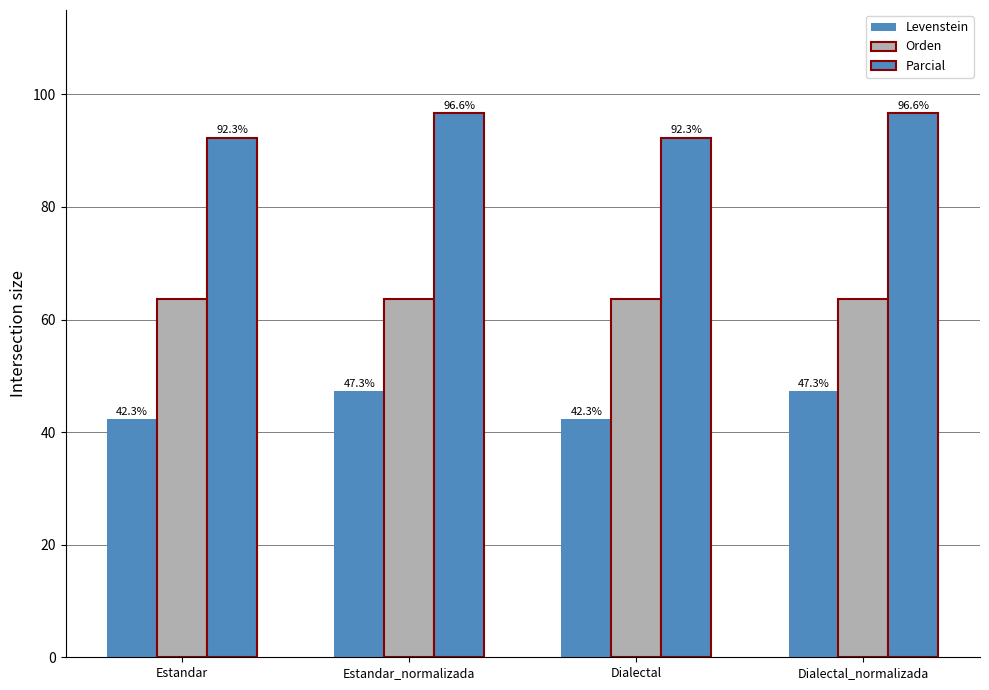

The Levenstein series shows 47.3 at Dialectal_normalizada. True or false?

True